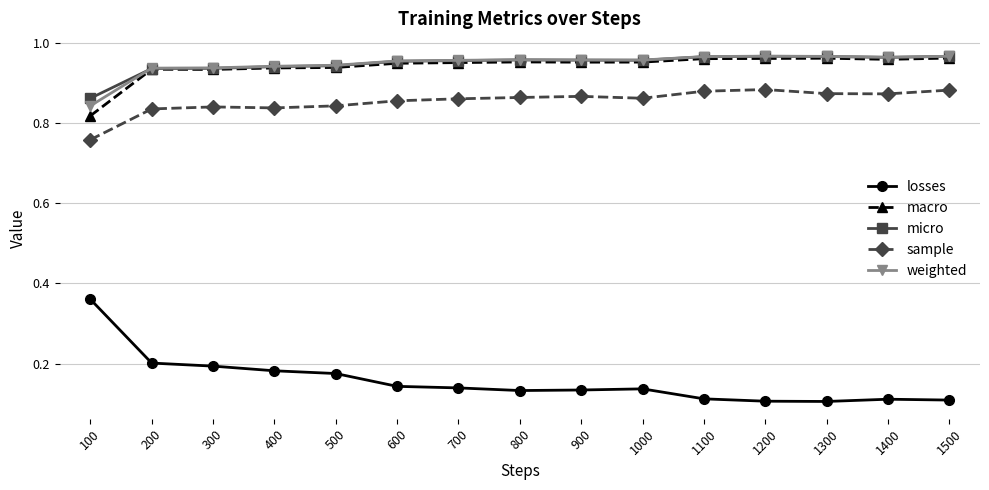

What is the sum of all losses values?

2.3